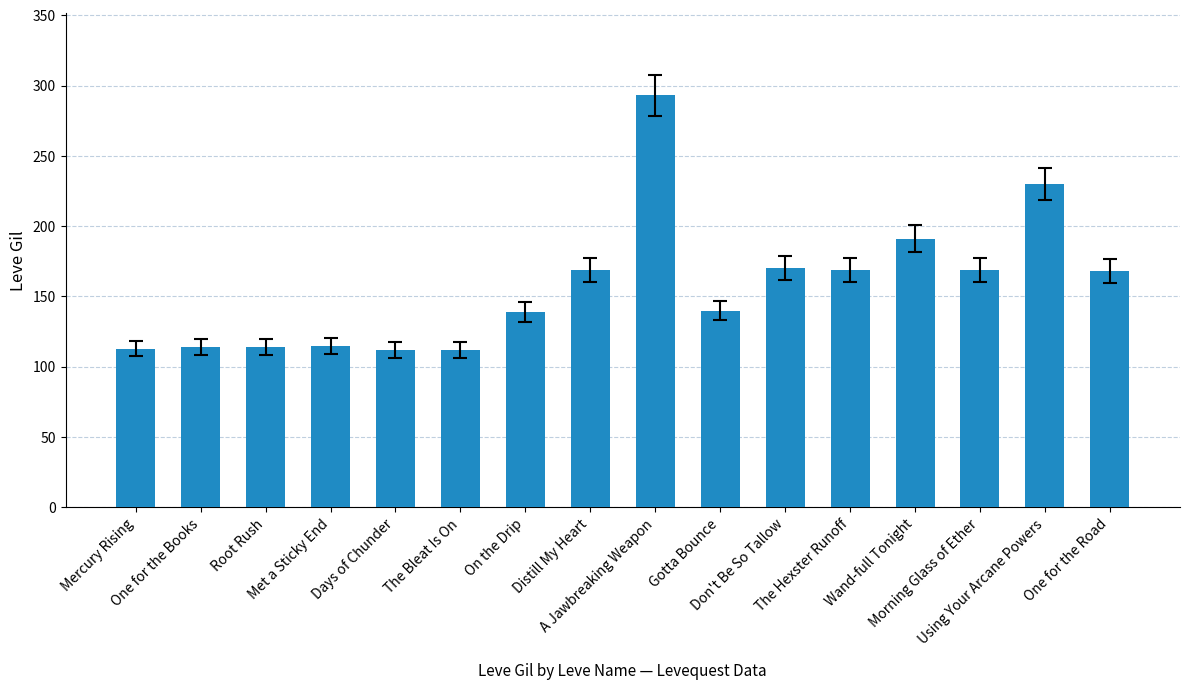

How many values are below 168?

8